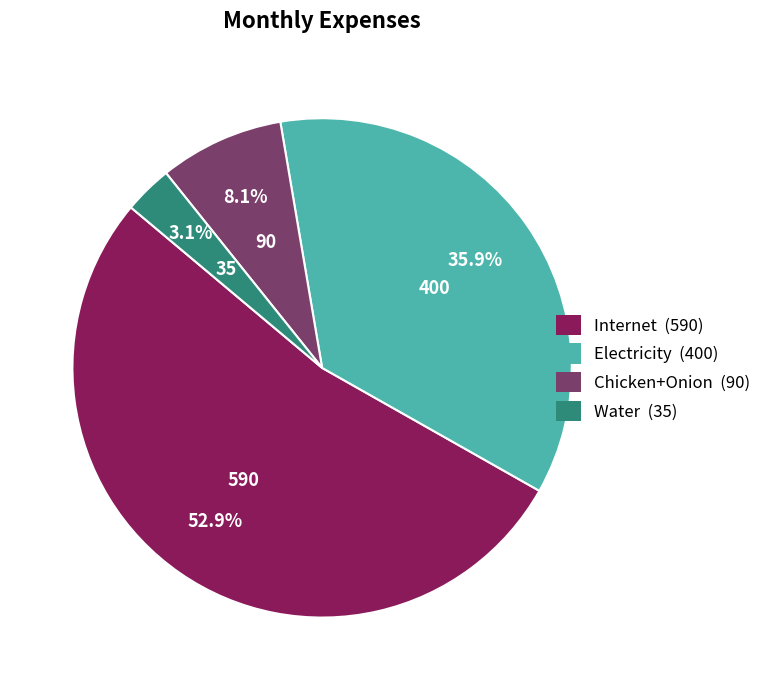

Which slice is the smallest?

Water